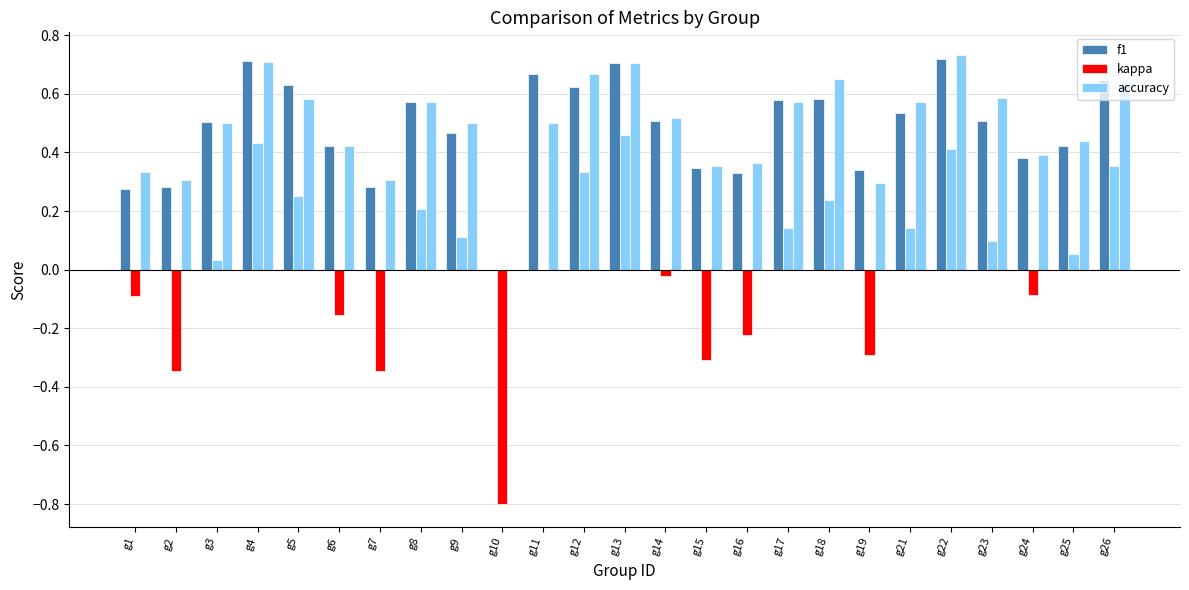

Count the accuracy values in the range 0 to 1.

25